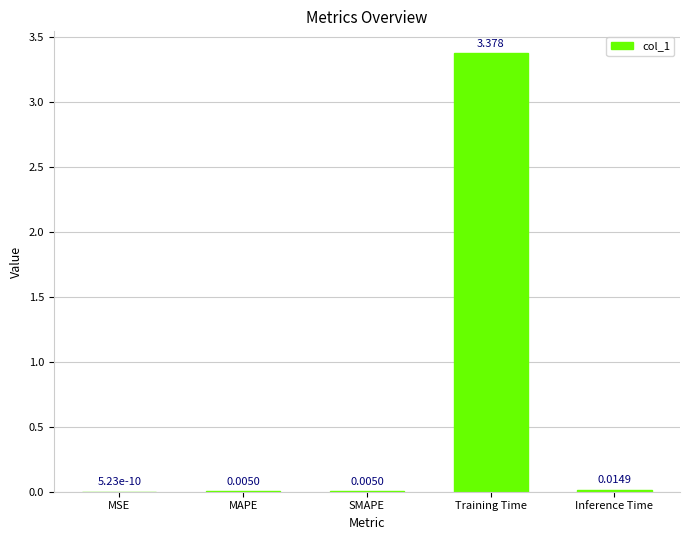

Where is the data nearest to the value 1?

Inference Time